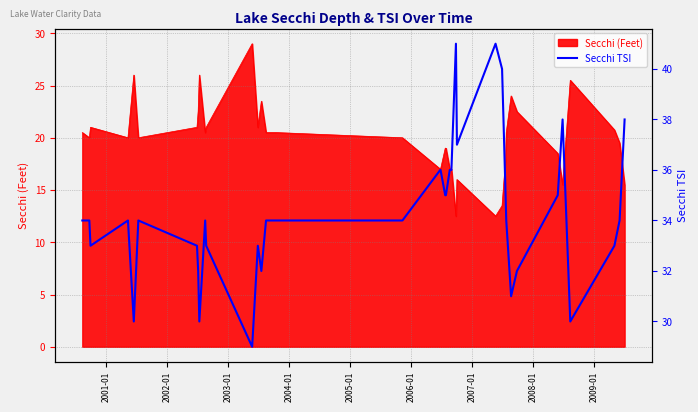

The value at 38 is 64. True or false?

False